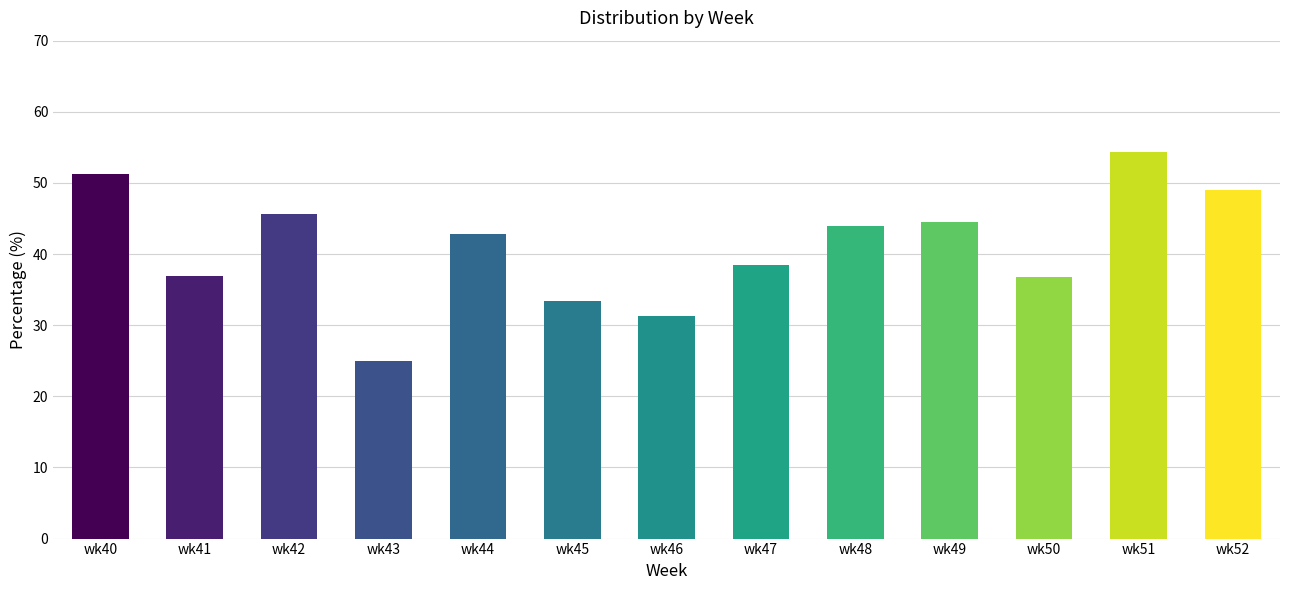

What is the change in value from wk44 to wk50?

-6.0